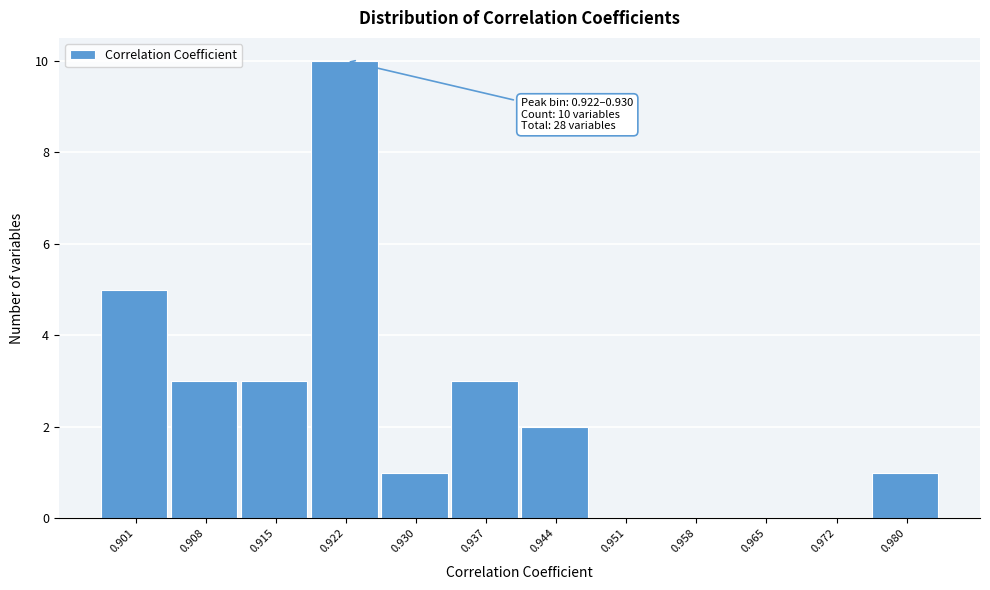

Reading left to right, what are all the values shown in this chart?

0.901=5	0.908=3	0.915=3	0.922=10	0.930=1	0.937=3	0.944=2	0.951=0	0.958=0	0.965=0	0.972=0	0.980=1